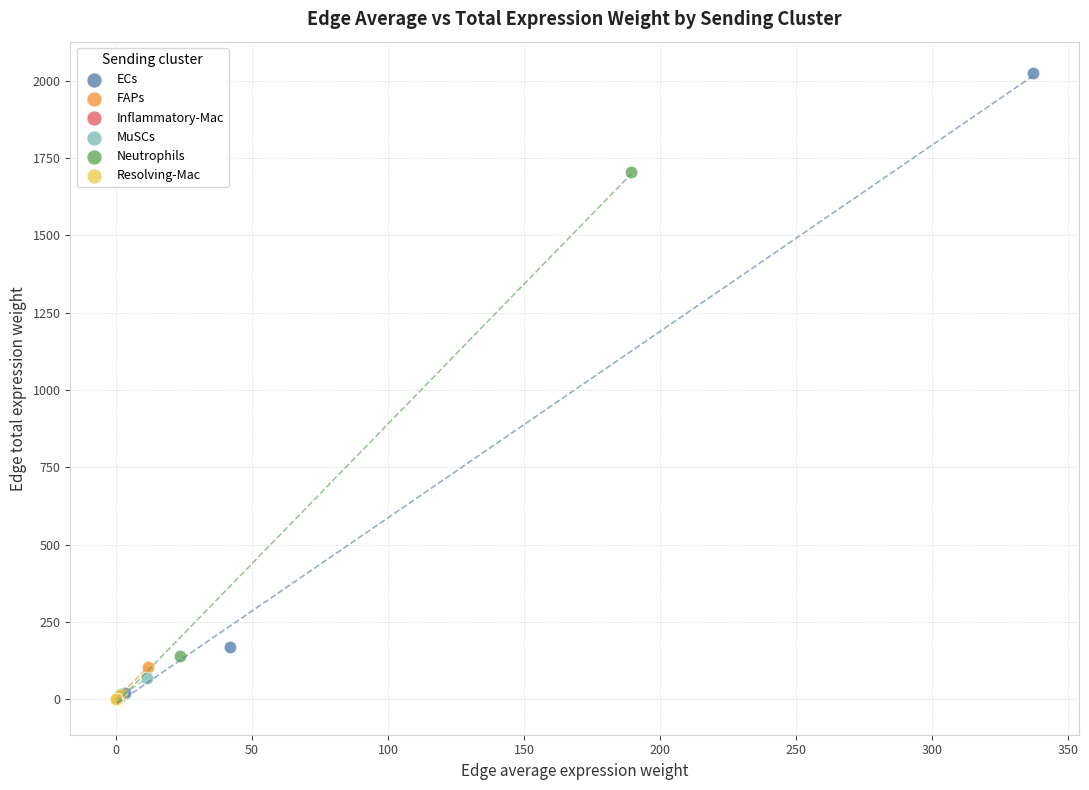

Which series has the widest spread of Y values?

ECs